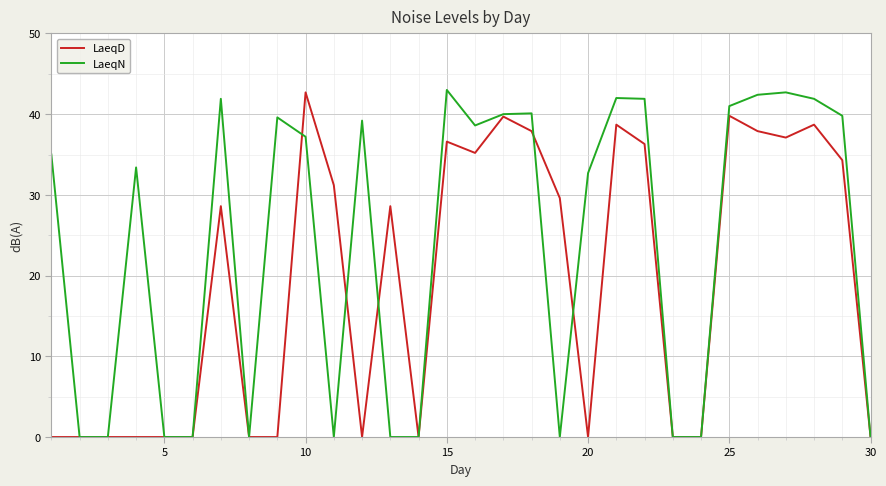

Which series has the largest total across all categories?

LaeqN